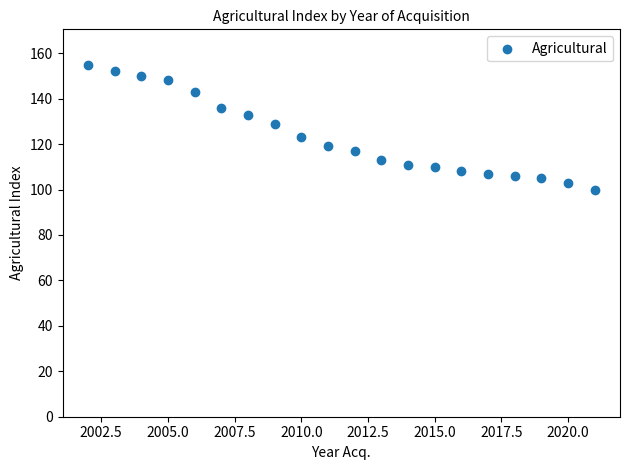

What Y value in the scatter plot is closest to 127?

129